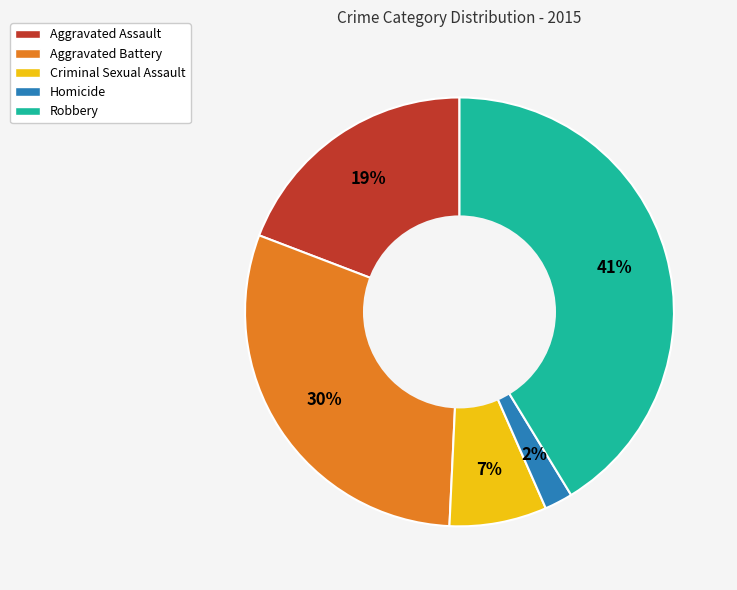

To the nearest percent, what is the average slice percentage?

20%